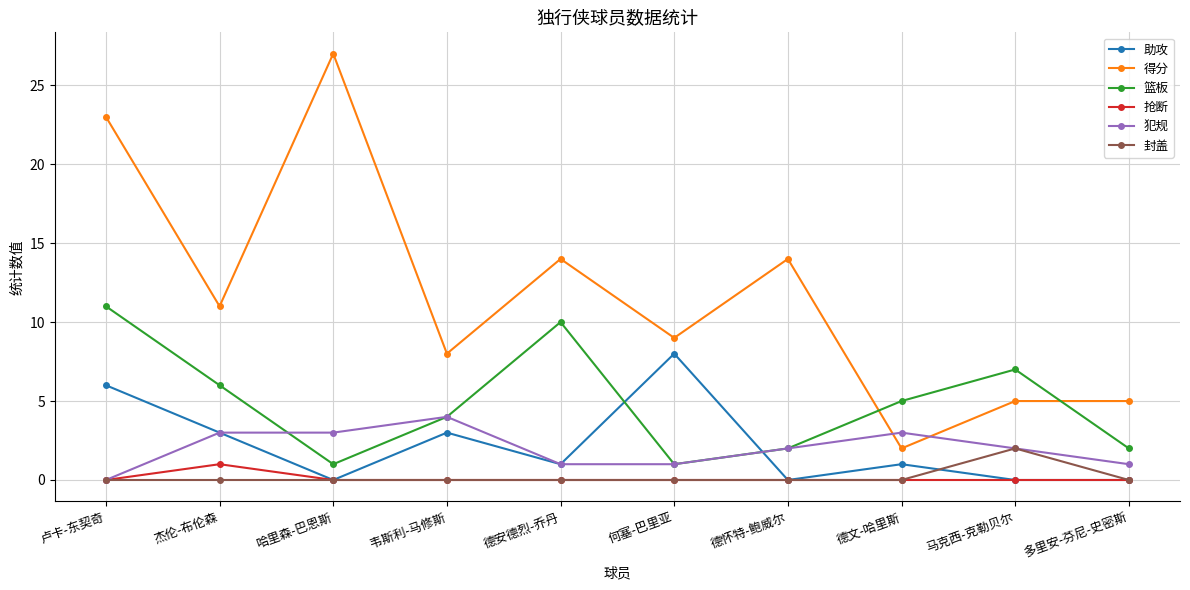

Which series has the largest range (max minus min)?

得分